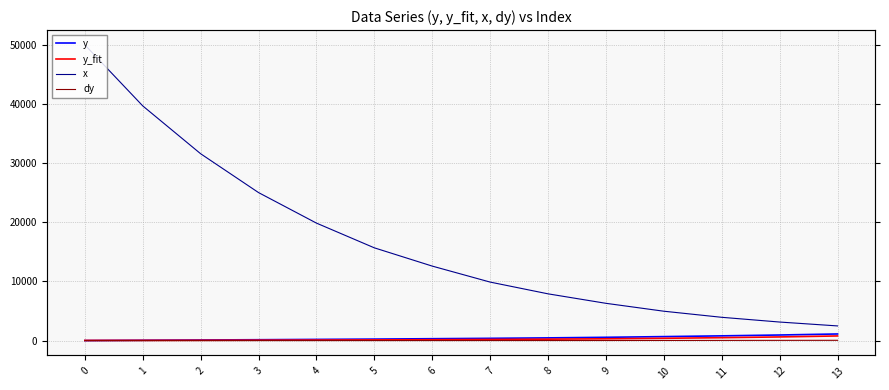

Which category has the highest value in the y_fit series?

13